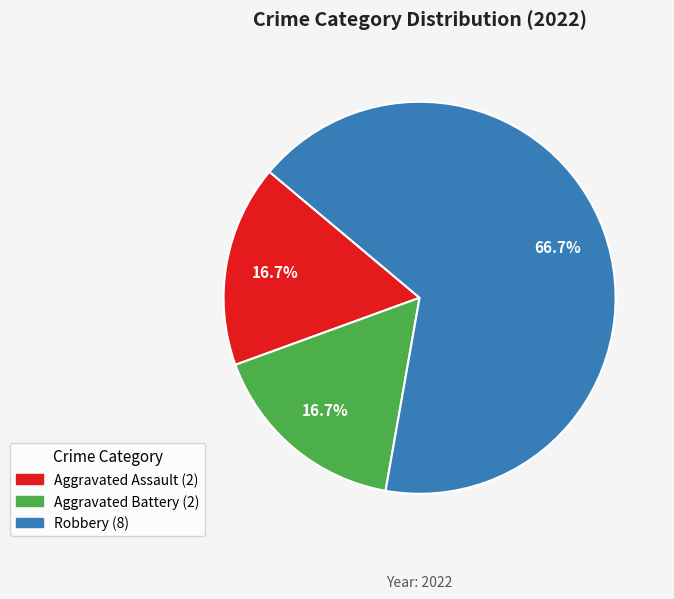

True or false: Aggravated Assault accounts for 17% of the total.

True